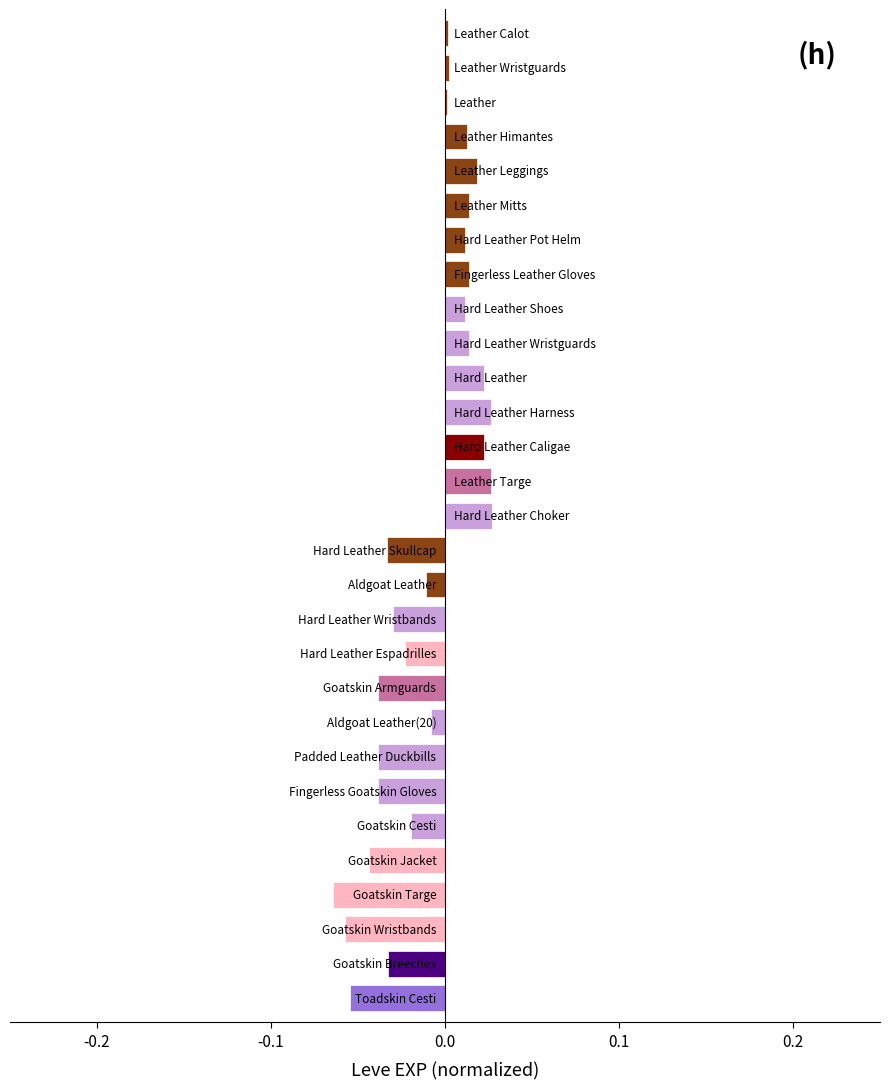

What is the sum of all values?

-0.3